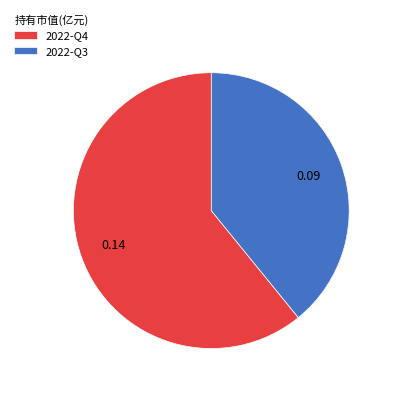

Rank the categories by value from lowest to highest.

2022-Q3, 2022-Q4